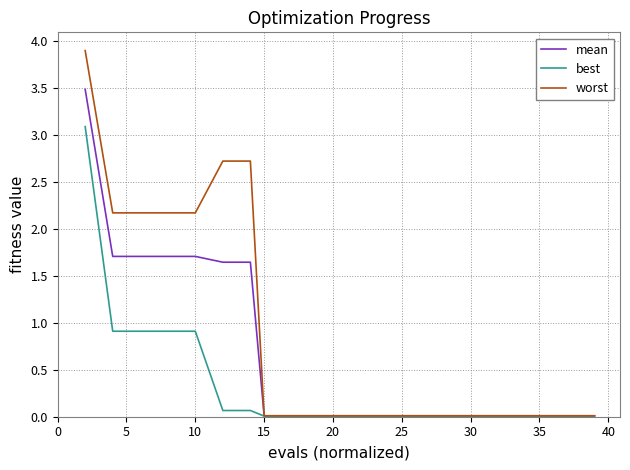

Rank the series by their average value, from lowest to highest.

best, mean, worst